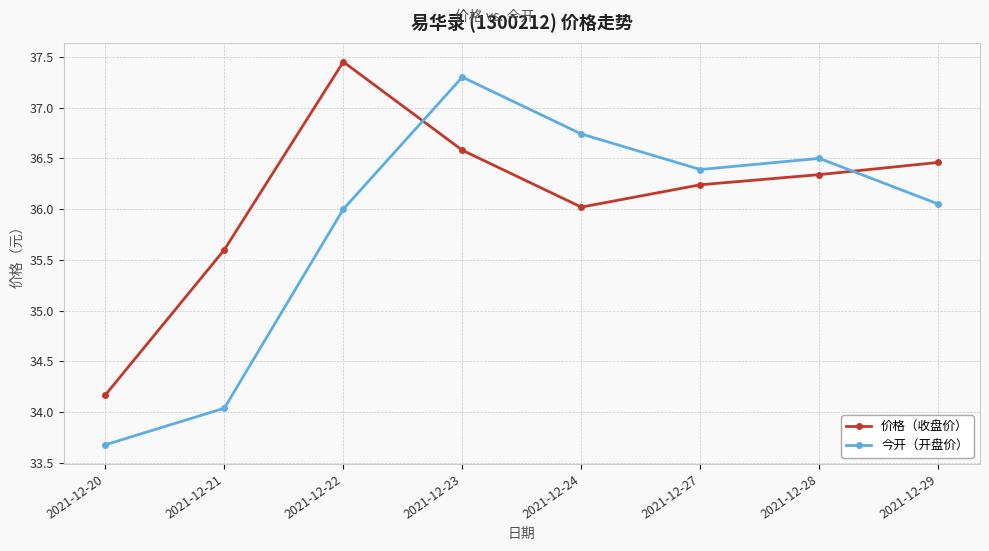

At which label is 价格（收盘价） closest to 35?

2021-12-21